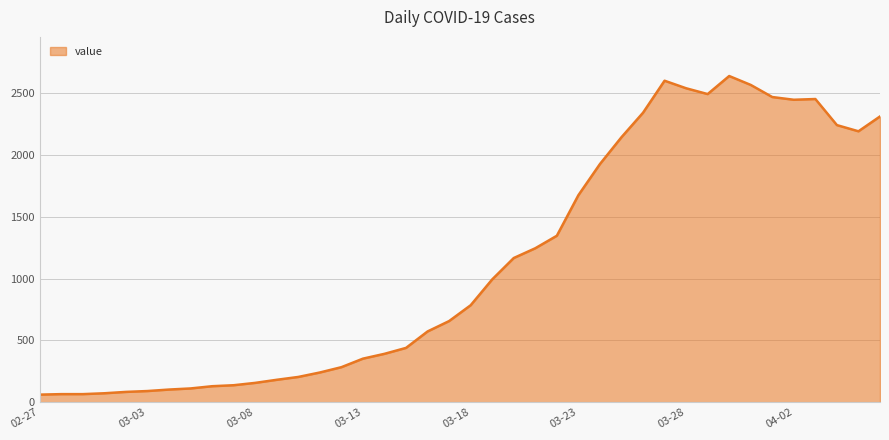

What is the difference between the maximum and minimum values?

2577